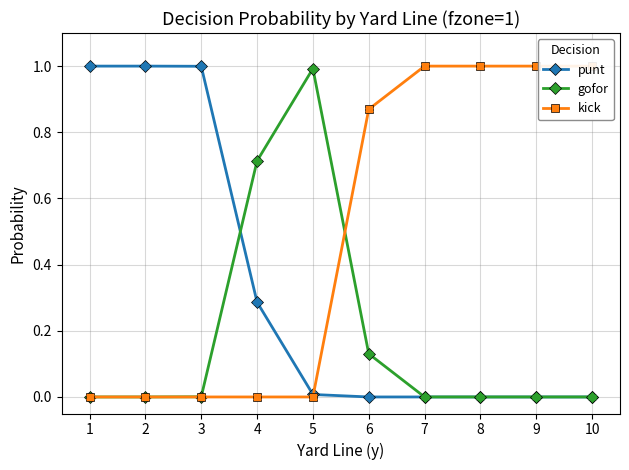

At 7, list the series in order from smallest to largest.

punt, gofor, kick